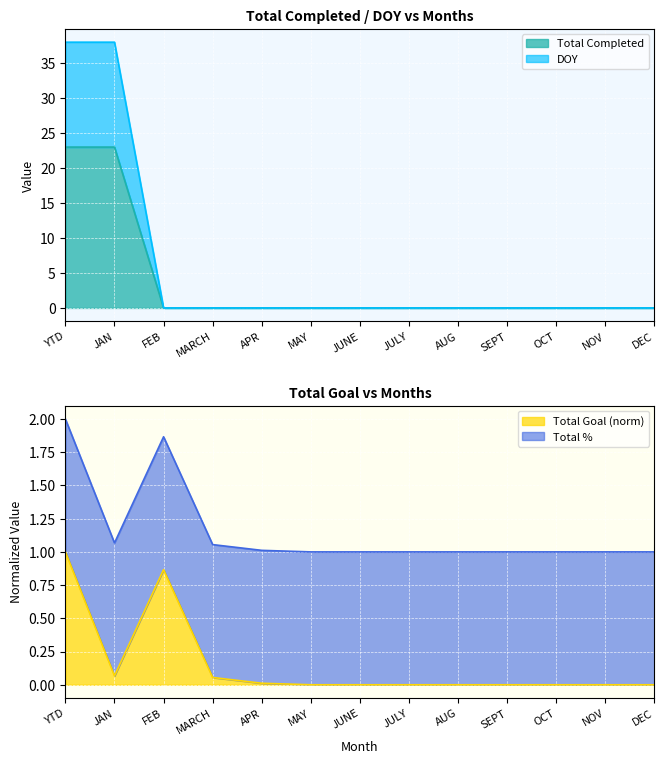

What is the label of the 9th point from the right?

APR